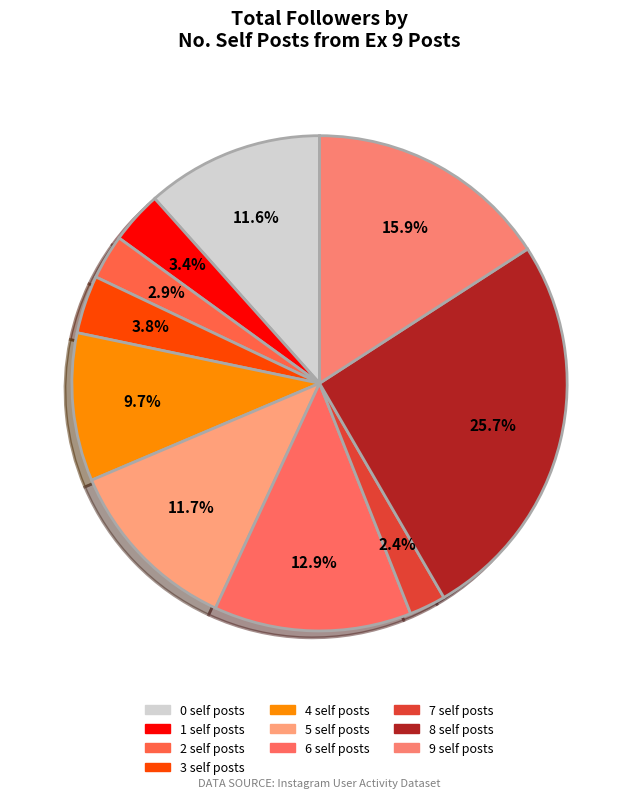

How many segments does this pie chart have?

10